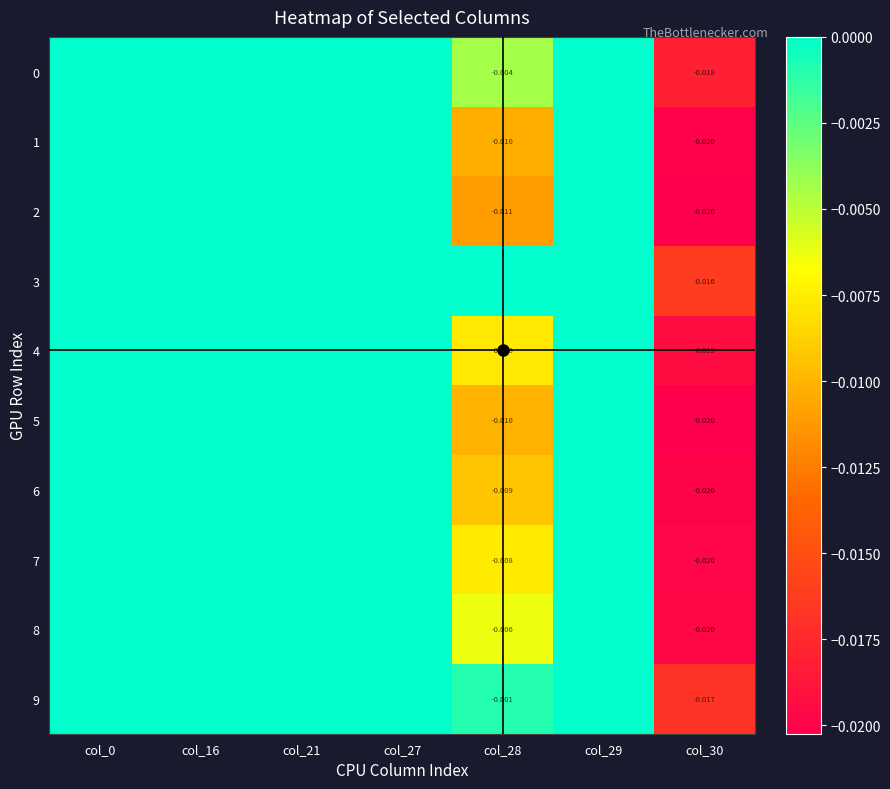

How many data points does each series have?

7